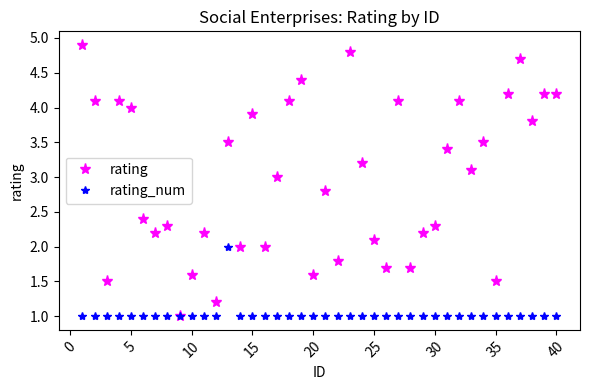

What is the greatest value displayed?

4.9